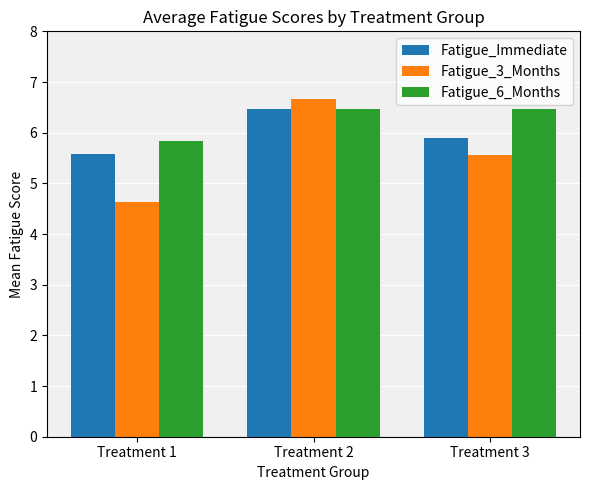

How many bars are there in each group?

3